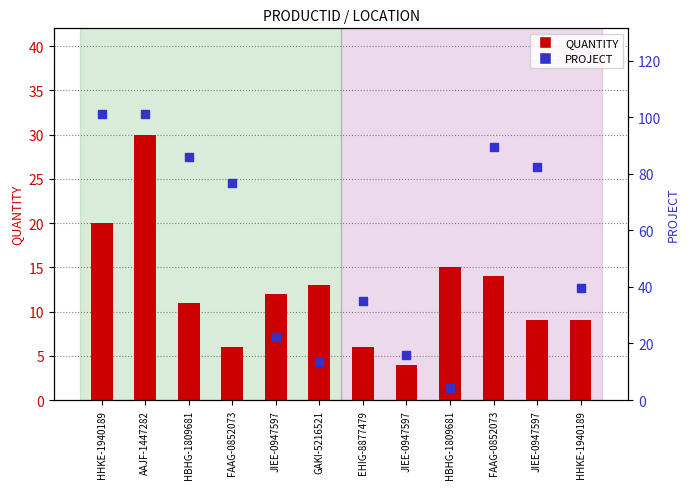

Which series contains the highest Y value?

PROJECT